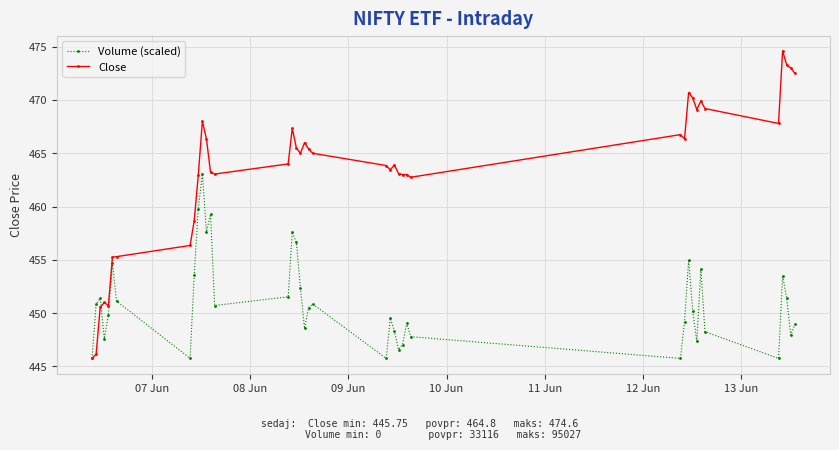

List the series in order of their peak value, lowest first.

Volume (scaled), Close